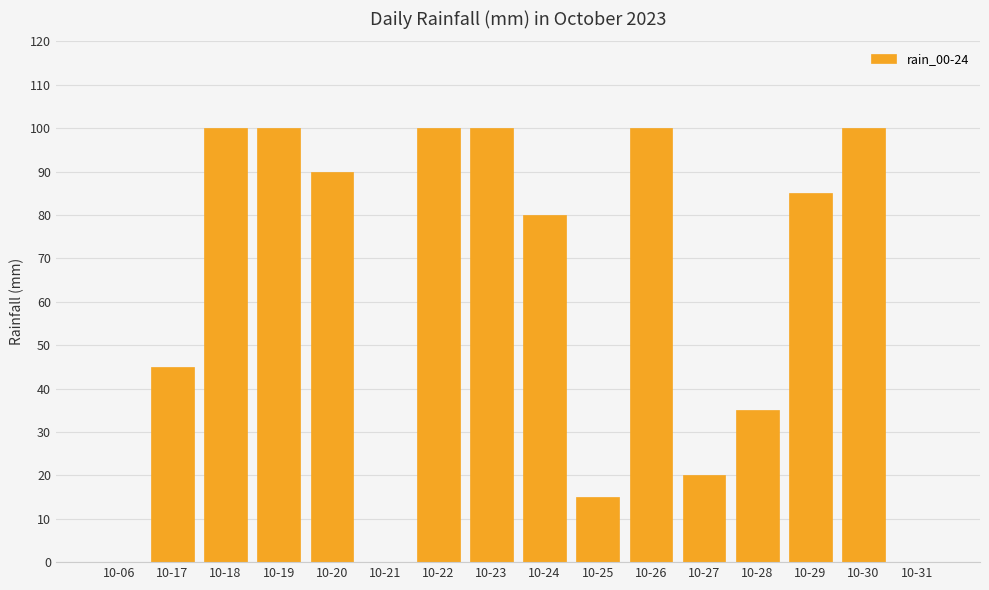

Between 10-21 and 10-26, which is larger?

10-26